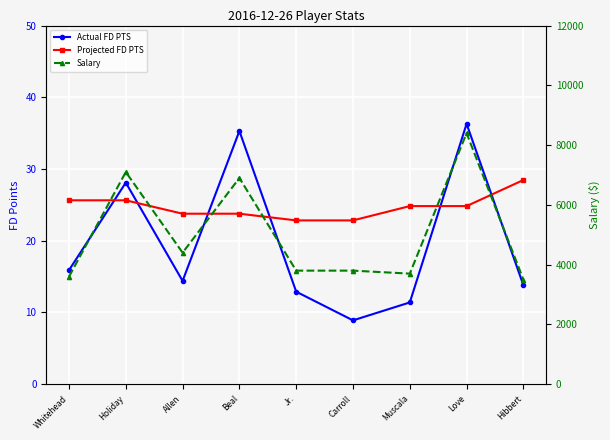

What is the spread (max minus min) of values at Jr.?

3787.1